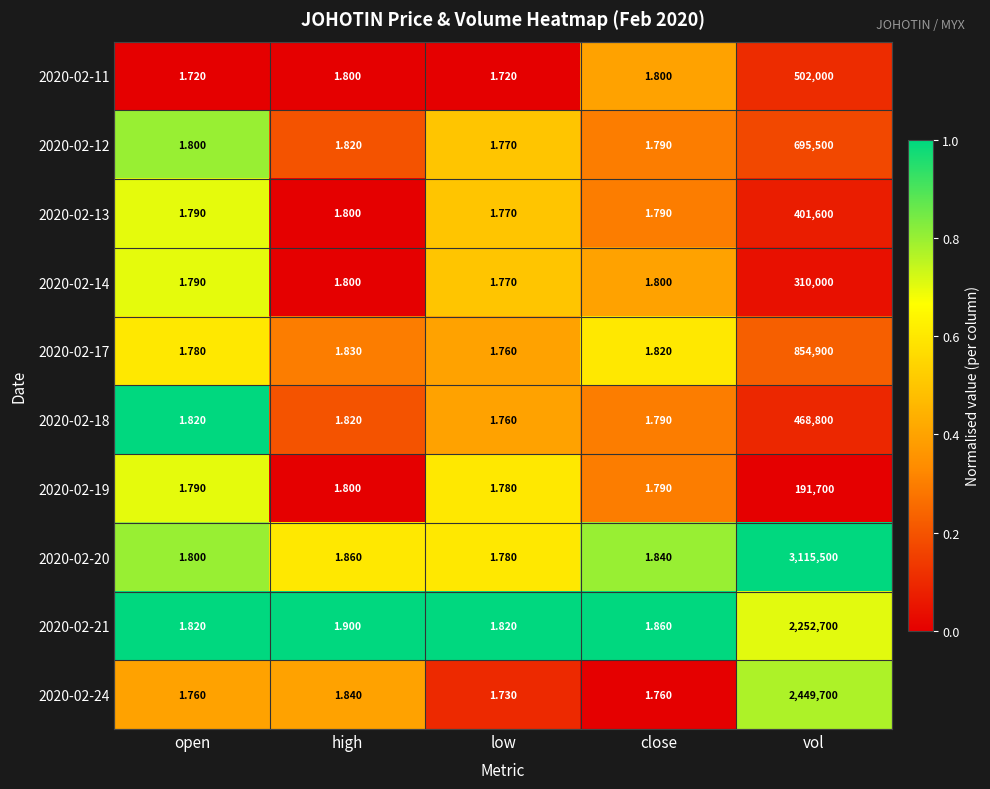

Rank the categories by 2020-02-17 value from highest to lowest.

vol, high, close, open, low